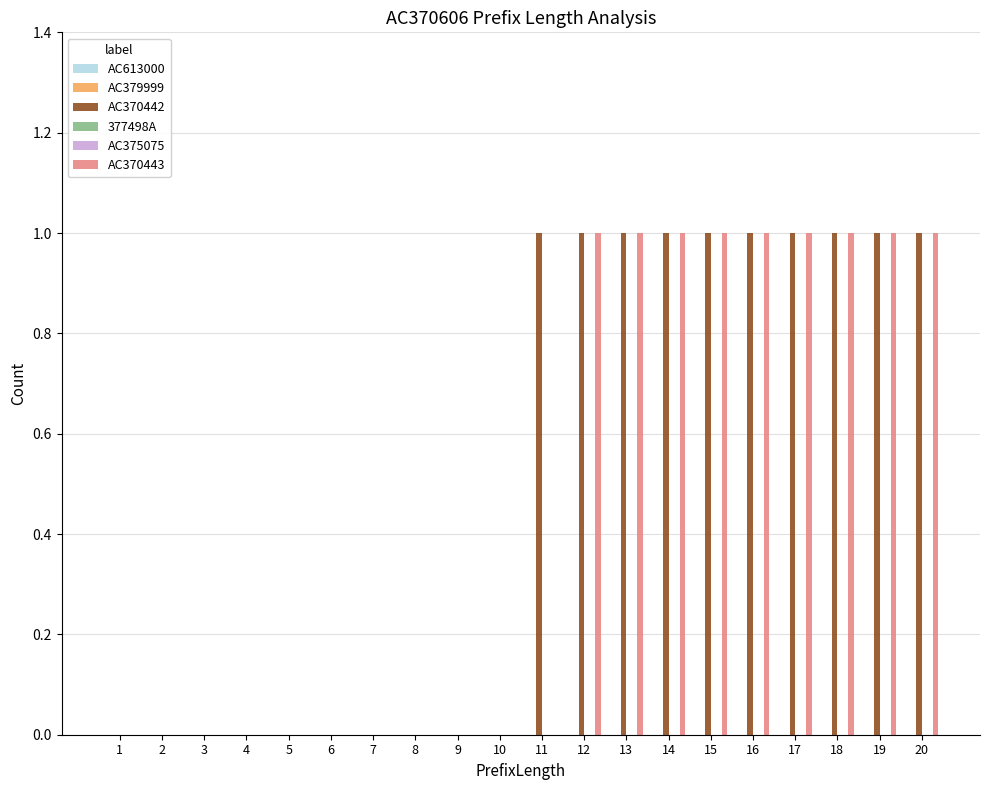

At how many categories does at least one series exceed 0?

10